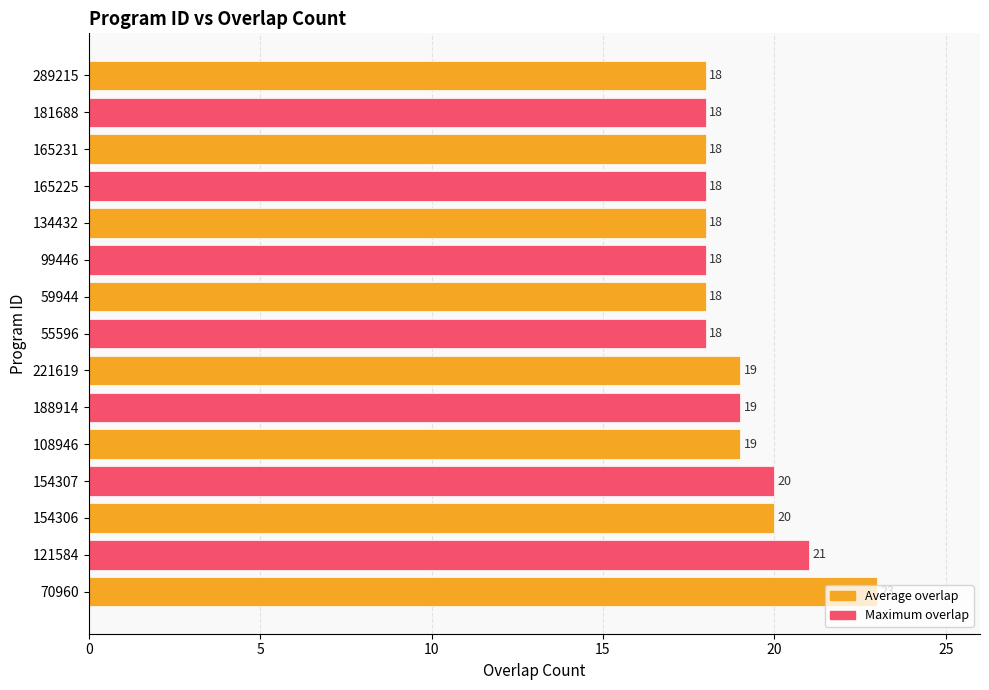

Between 221619 and 154307, which is larger?

154307